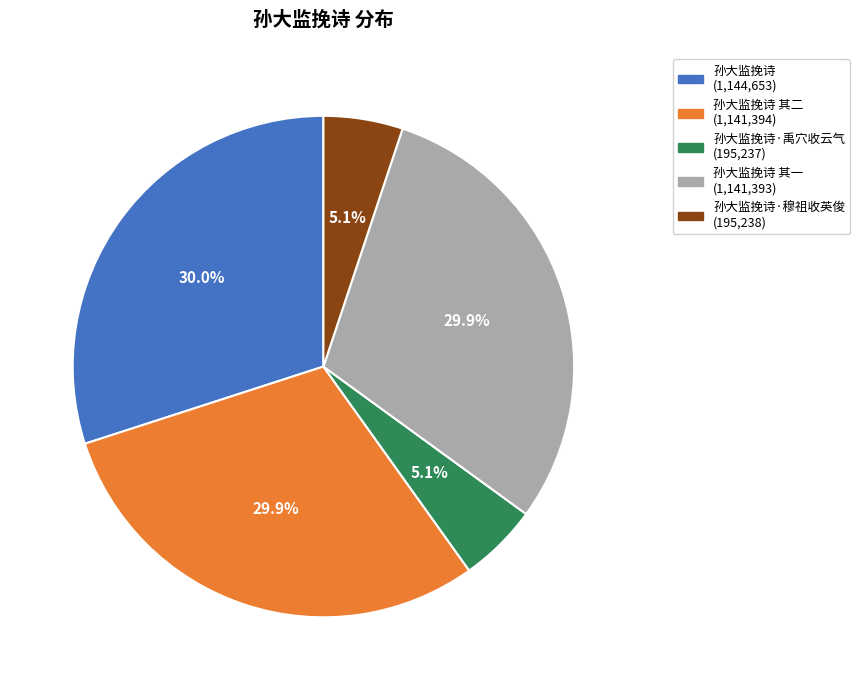

How many segments does this pie chart have?

5